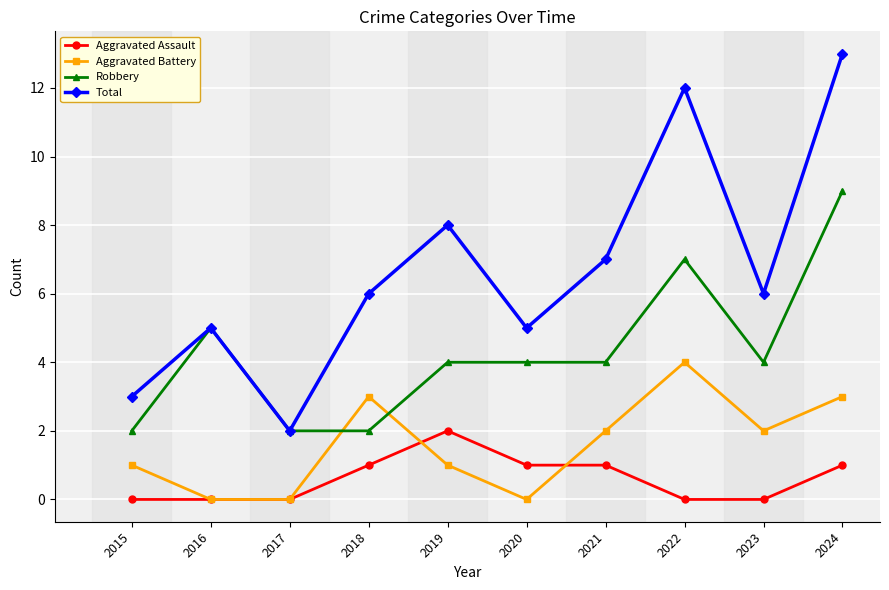

How many data points does each series have?

10